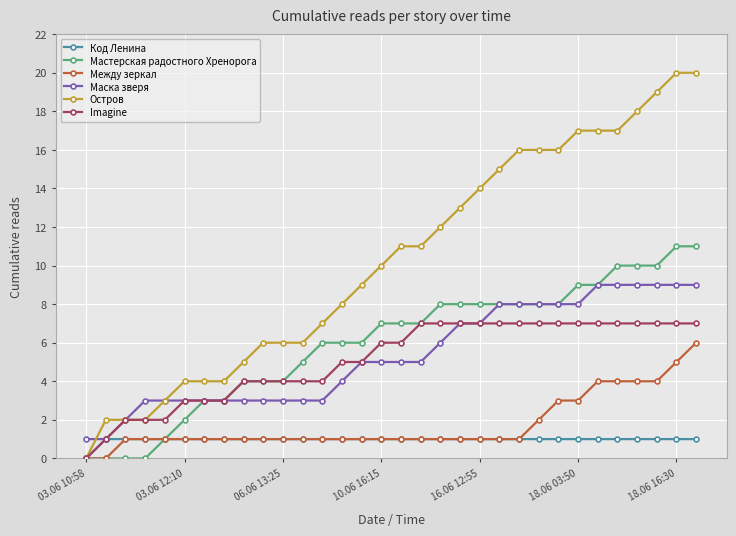

What is the highest value of the Мастерская радостного Хренорога series?

11